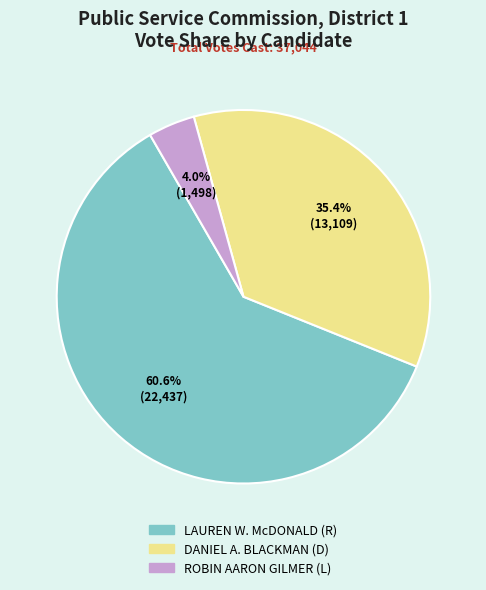

To the nearest percent, what is the average slice percentage?

33%